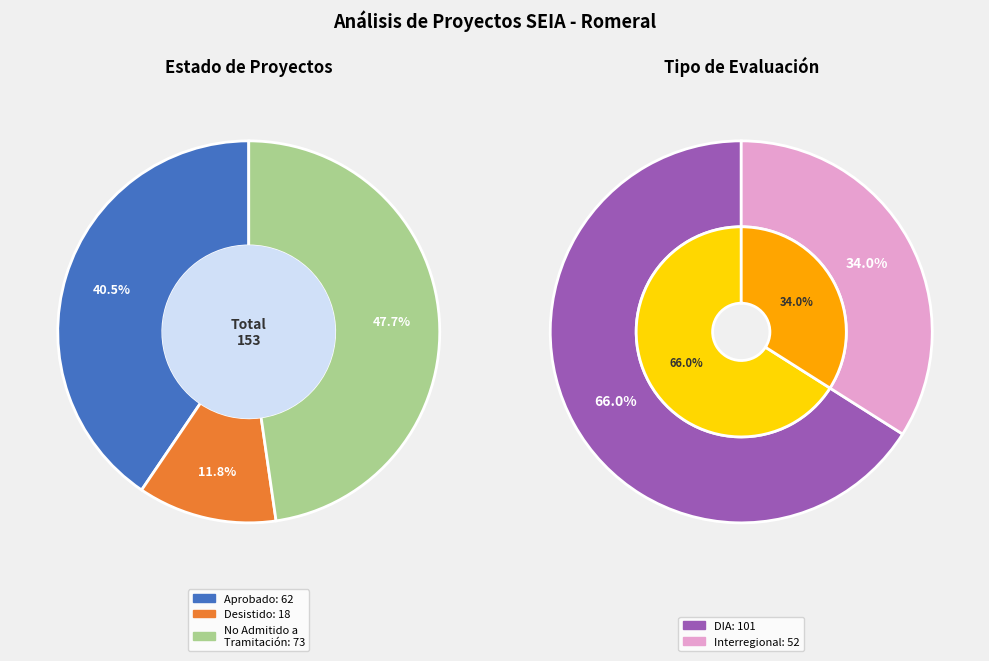

Approximately how many times larger is the value at Interregional compared to DIA?

0.5